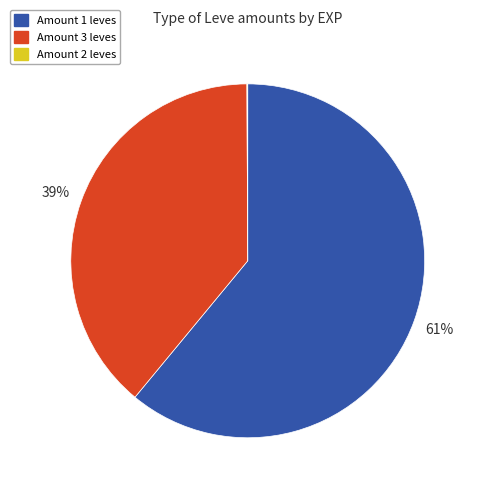

What is the ratio of the value at Amount 1 leves to the value at Amount 3 leves?

1.6